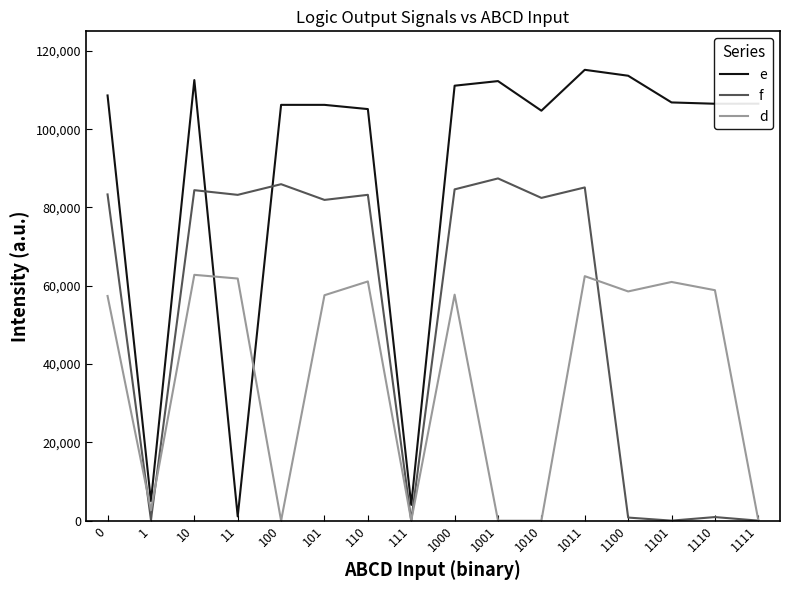

Rank the series by their average value, from lowest to highest.

d, f, e